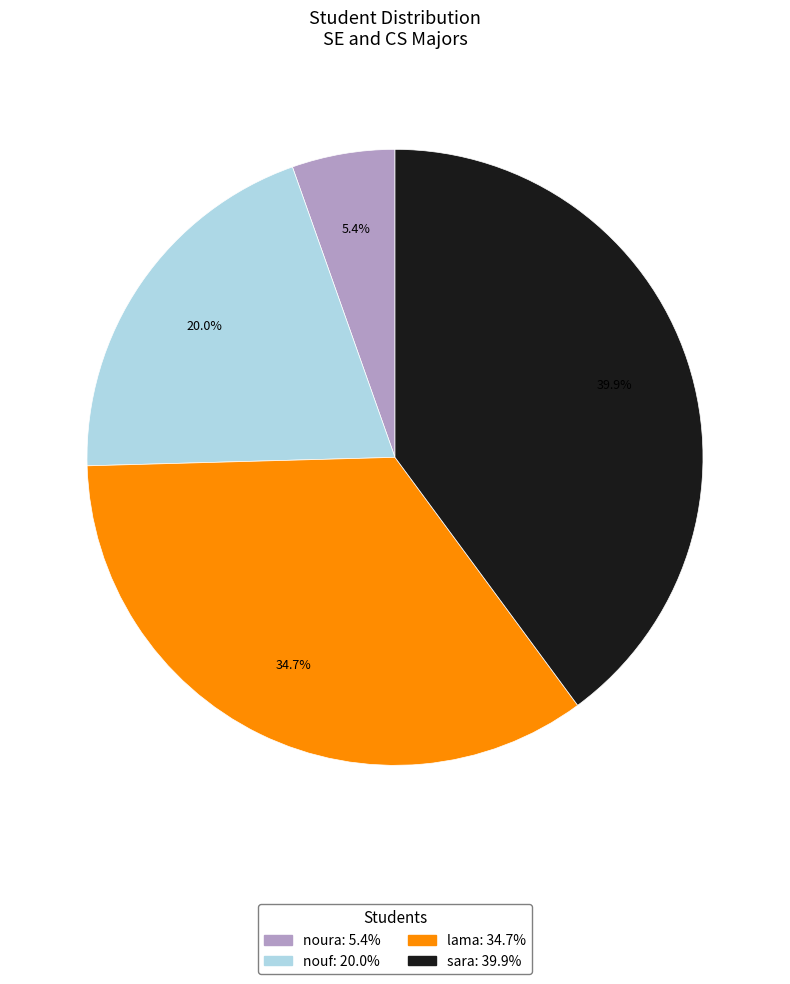

Does any single category account for the majority?

No